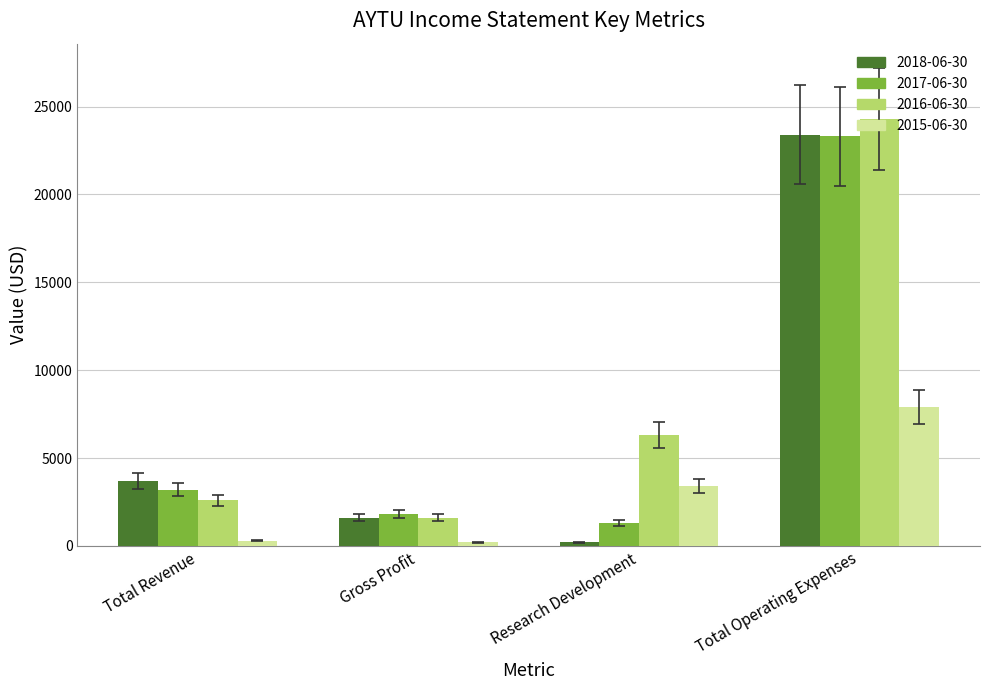

How many data points in 2017-06-30 are less than 3200?

2